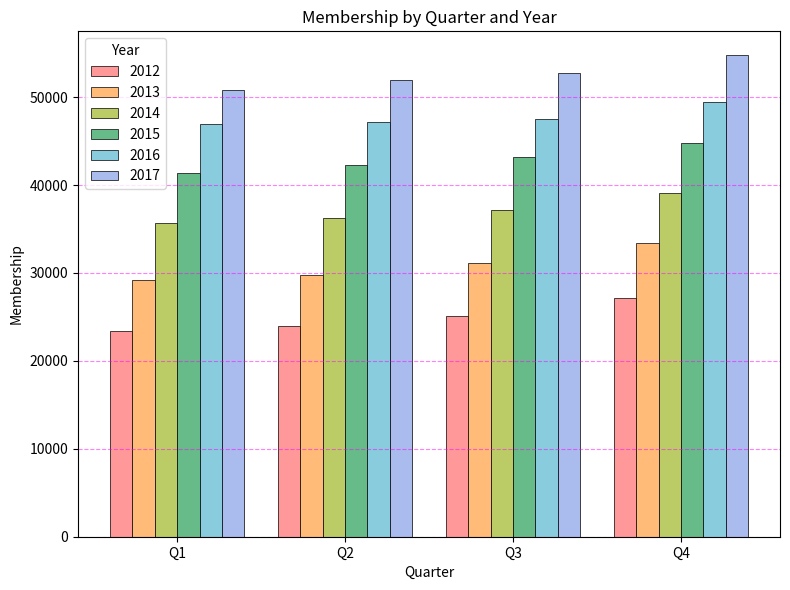

Rank the series at Q2 from lowest to highest value.

2012, 2013, 2014, 2015, 2016, 2017